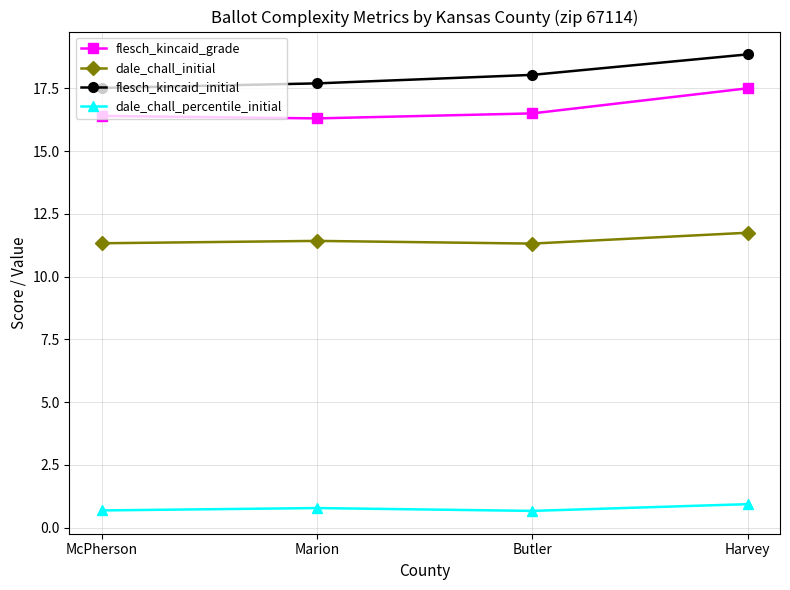

How many categories are shown in the chart?

4